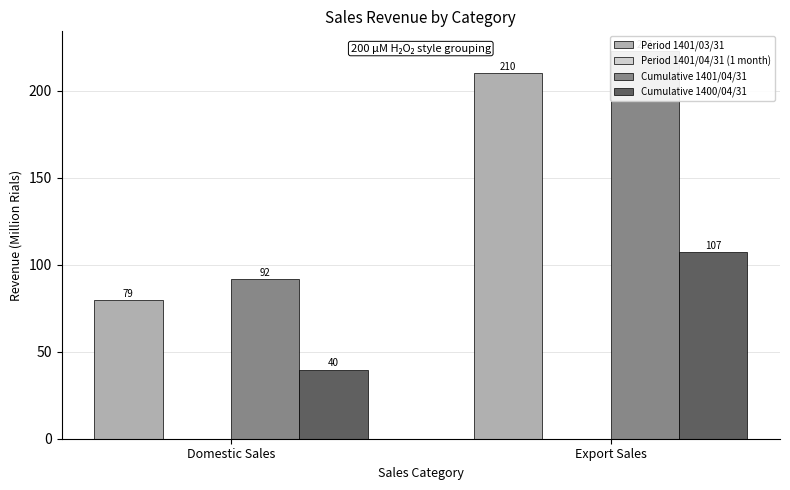

What is the maximum value for Period 1401/03/31?

210.0